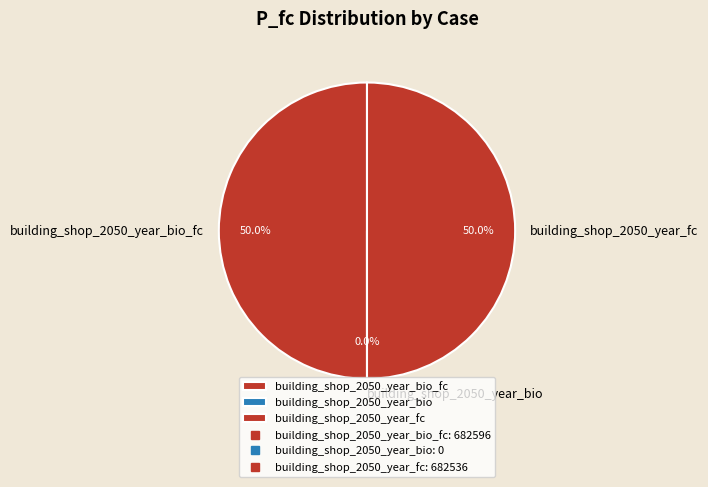

Count the number of slices in the pie.

3